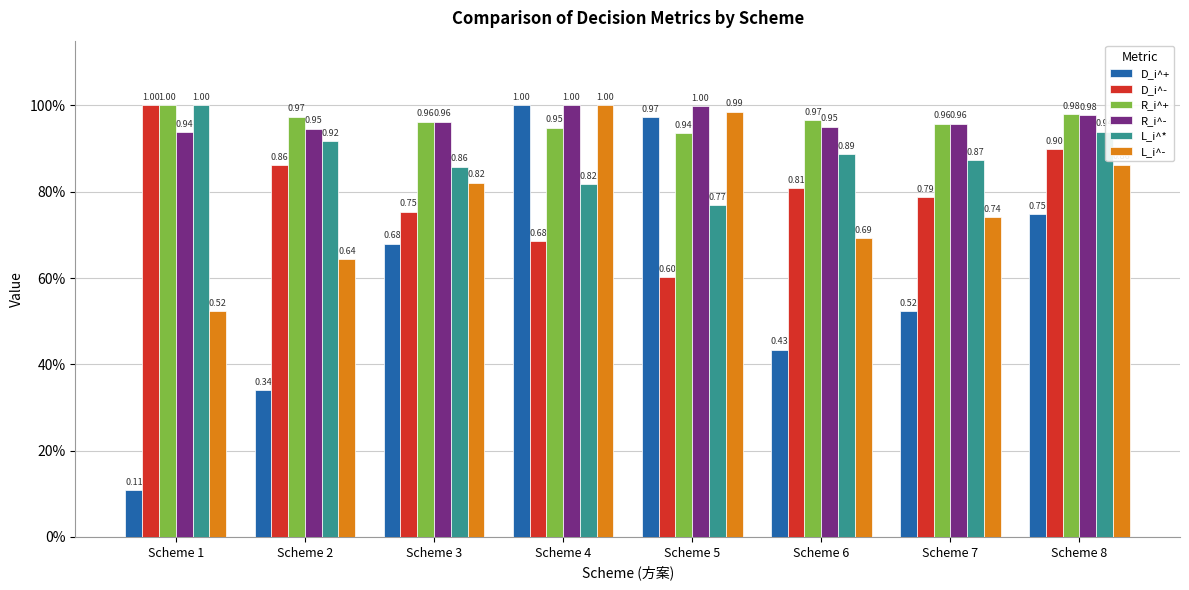

What is the total value across all series at Scheme 6?

4.7